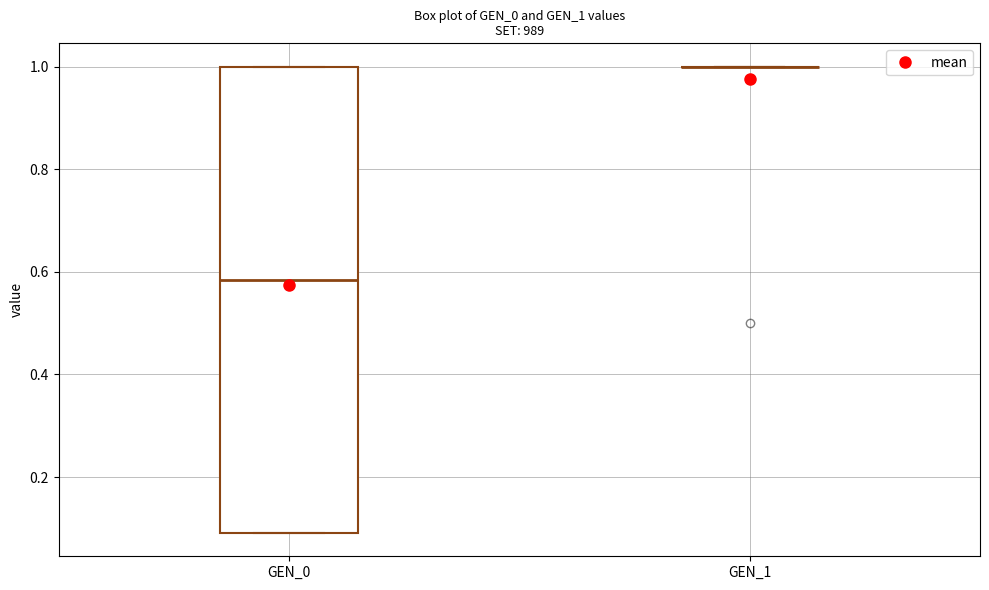

Reading left to right, transcribe this box plot: for each box, give where its median line is, the range the box spans, and where its two whiskers end, as read against the y-axis. The values are not printed on the chart, so give them approximately, as read against the axis.

GEN_0: median 0.58, box 0.10 to 1.00, whiskers 0.10 to 1.00
GEN_1: box collapsed to a line at 1.00, whiskers 1.00 to 1.00